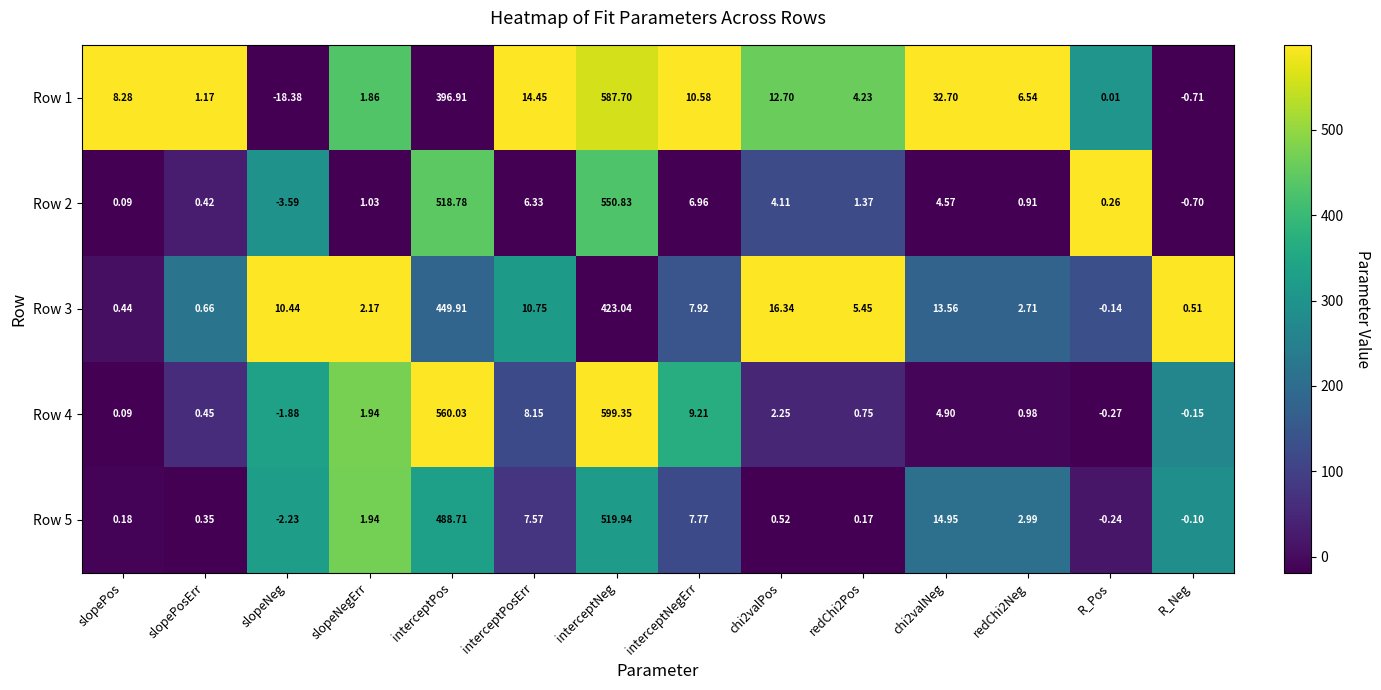

Which series has the widest spread of values?

Row 1